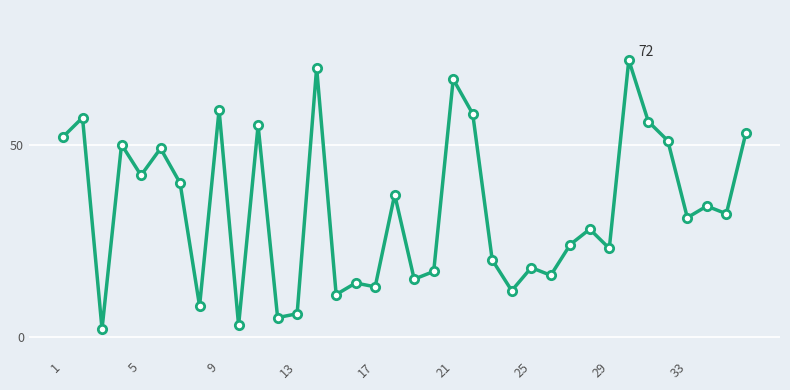

What is the value of the 17th point from the left?

13